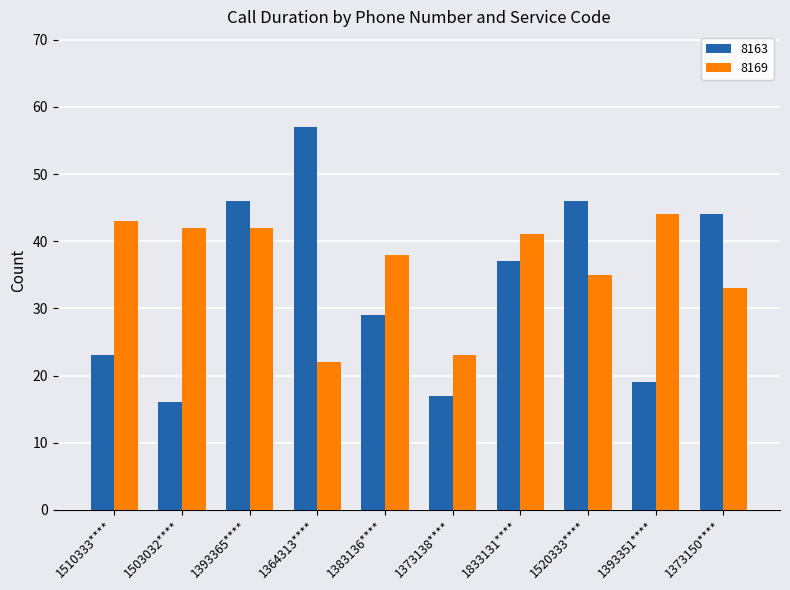

The value of 8169 at 1393365**** is 29. True or false?

False